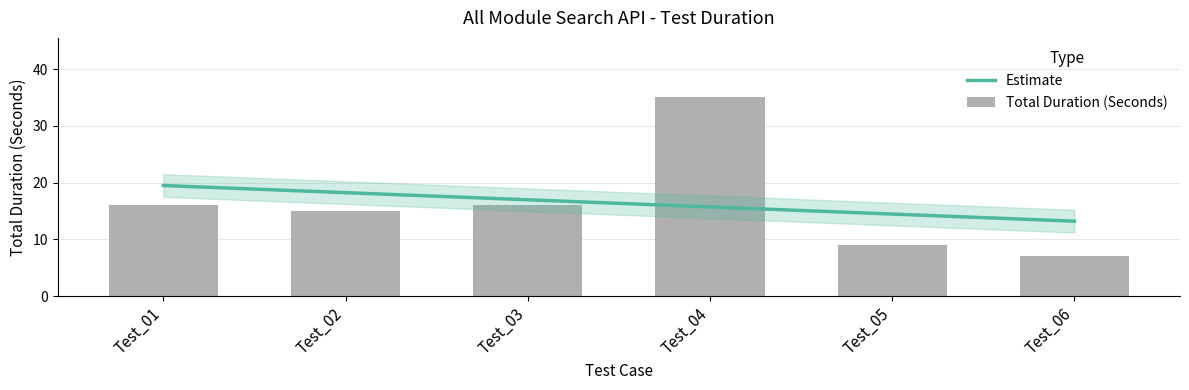

List the labels in order of Total Duration (Seconds) value, smallest first.

Test_06, Test_05, Test_02, Test_01, Test_03, Test_04